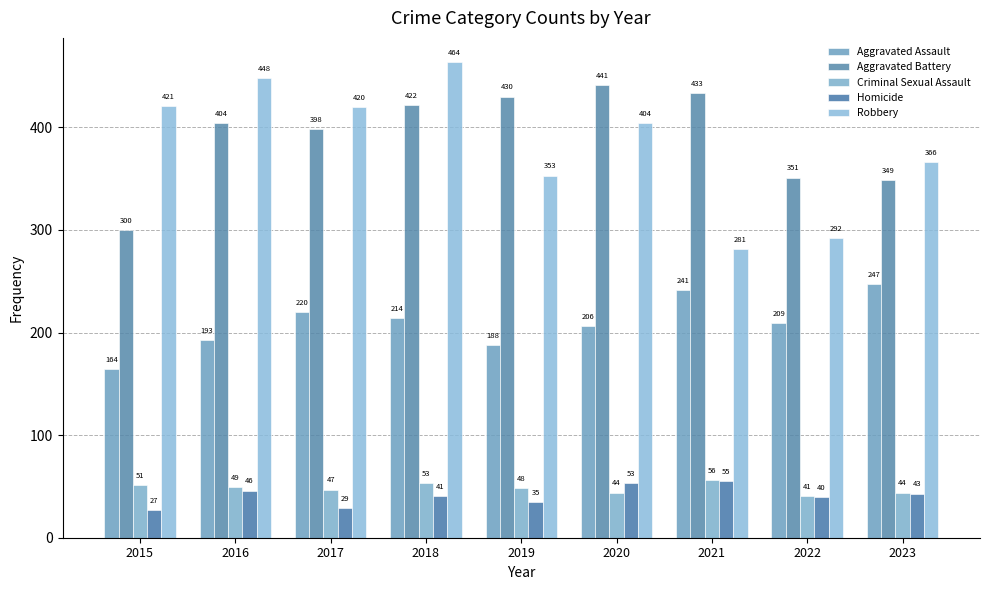

What is the total value across all series at 2023?

1049